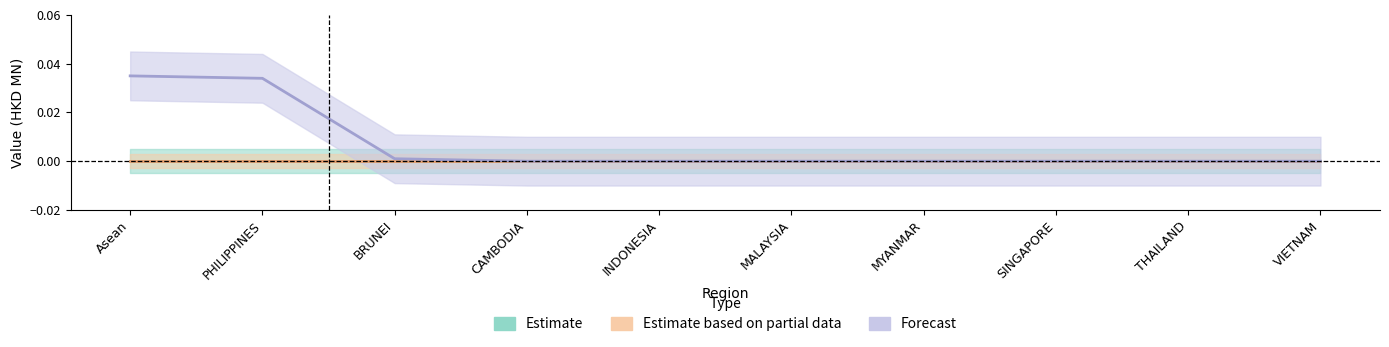

At which label is Estimate closest to 0?

Asean